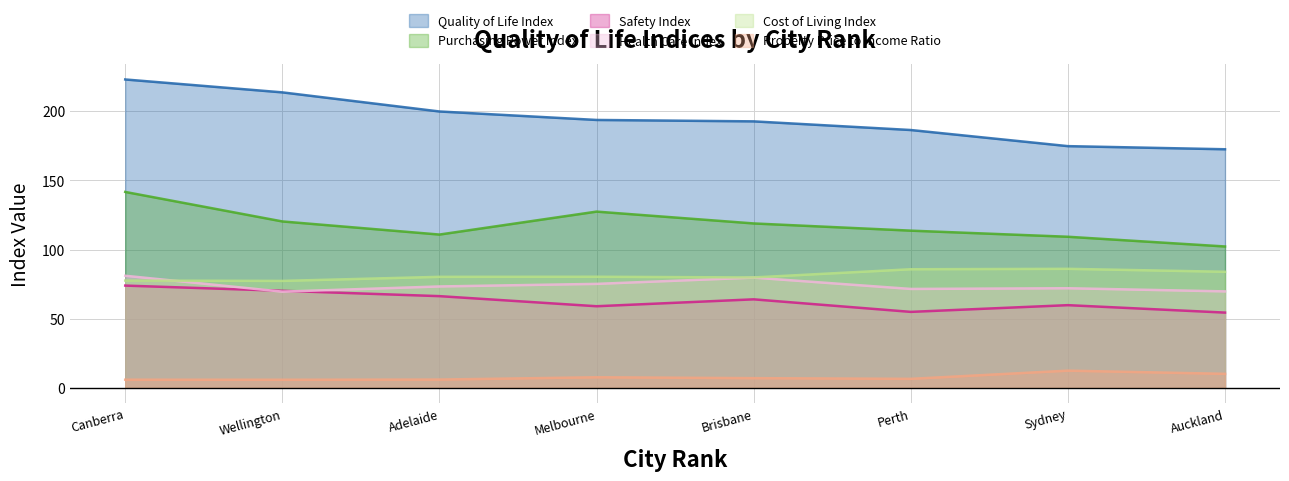

Is the value of Safety Index at Wellington greater than the value of Property Price to Income Ratio at Brisbane?

Yes